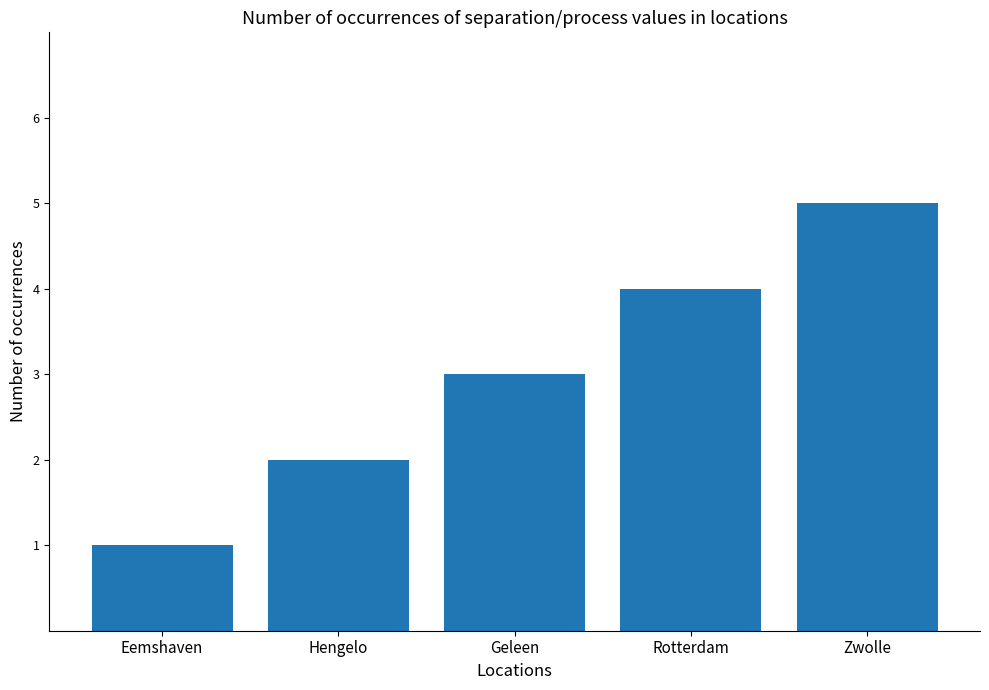

Are the bars grouped side by side (vs. stacked)?

No